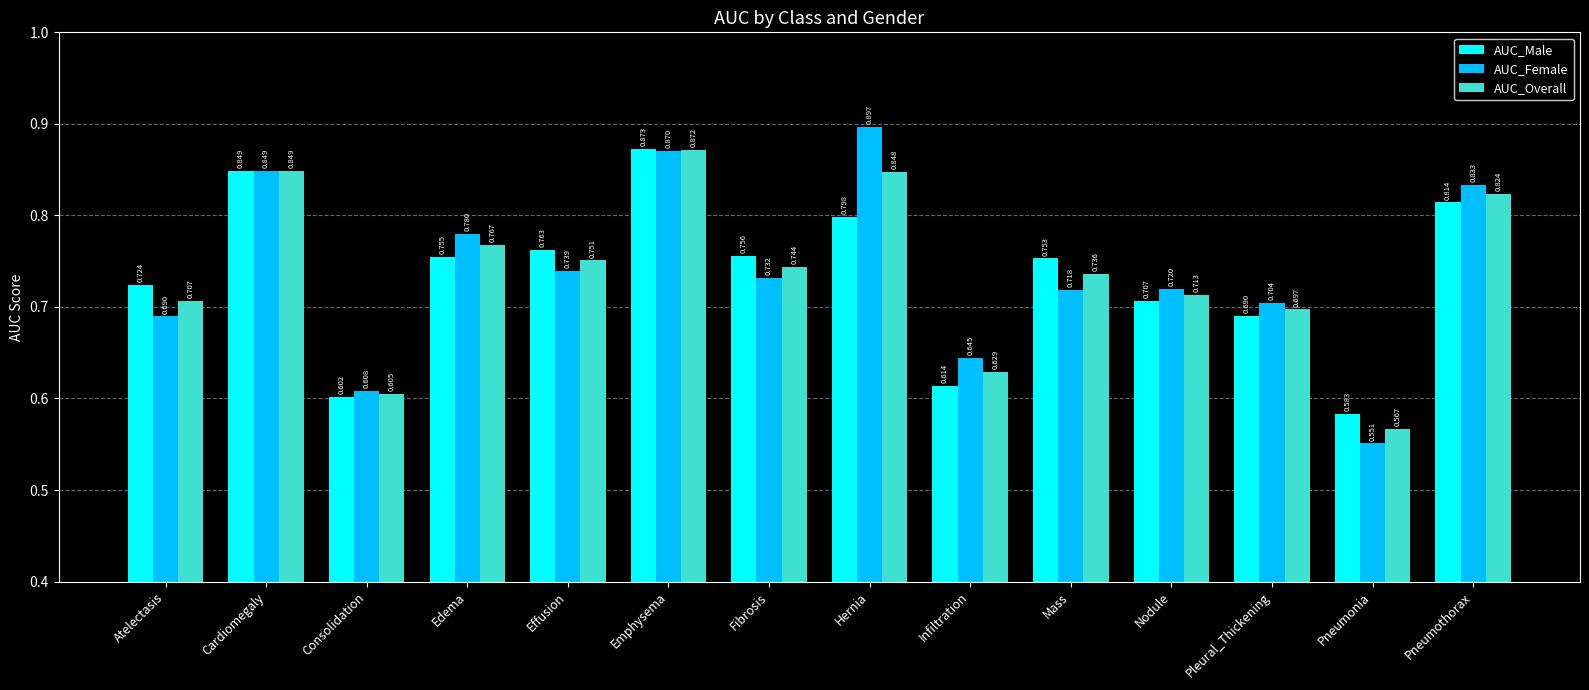

What is the difference between the second highest and minimum values in the AUC_Overall series?

0.3